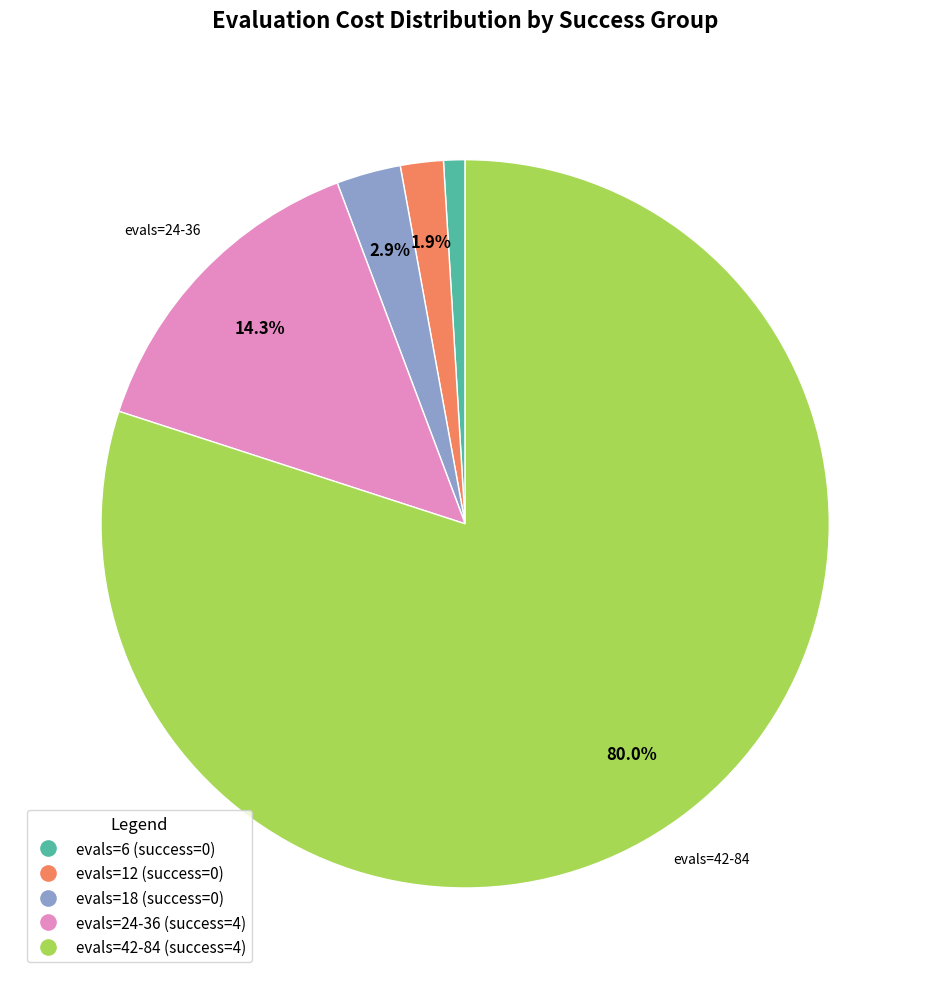

How many segments does this pie chart have?

5